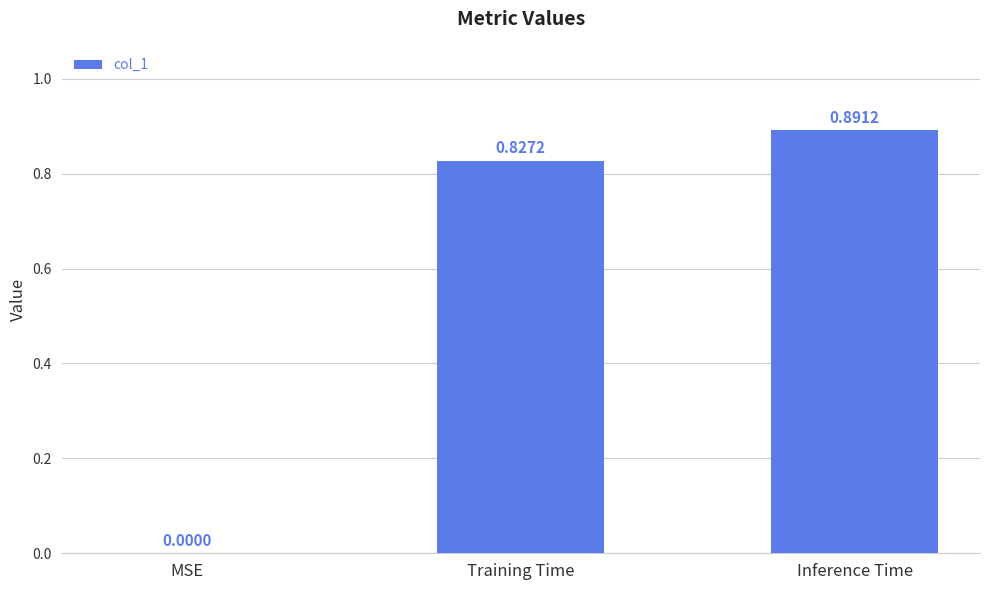

At which label is the value closest to 0?

MSE